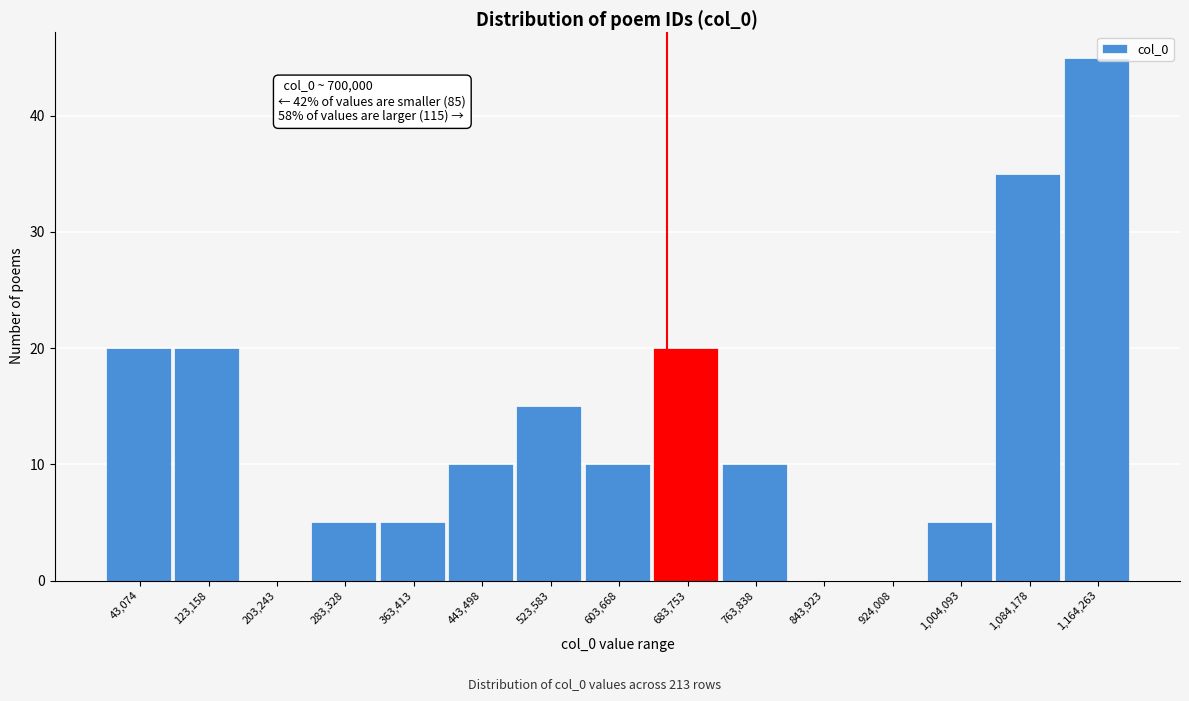

Reading left to right, transcribe all the data shown in this chart.

43,074=20	123,158=20	203,243=0	283,328=5	363,413=5	443,498=10	523,583=15	603,668=10	683,753=20	763,838=10	843,923=0	924,008=0	1,004,093=5	1,084,178=35	1,164,263=45